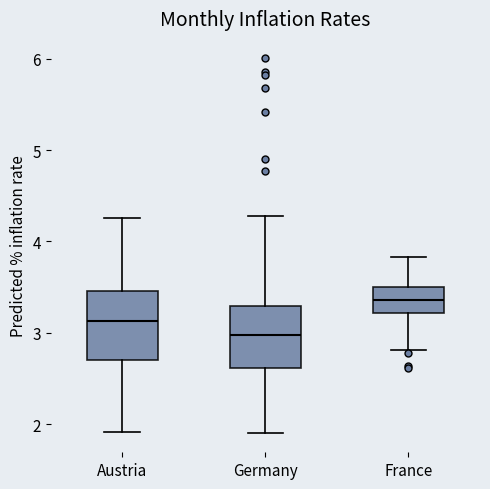

Where does the upper whisker of the box for Austria end on the y-axis? The values are not printed on the chart, so give them approximately, as read against the axis.

4.3